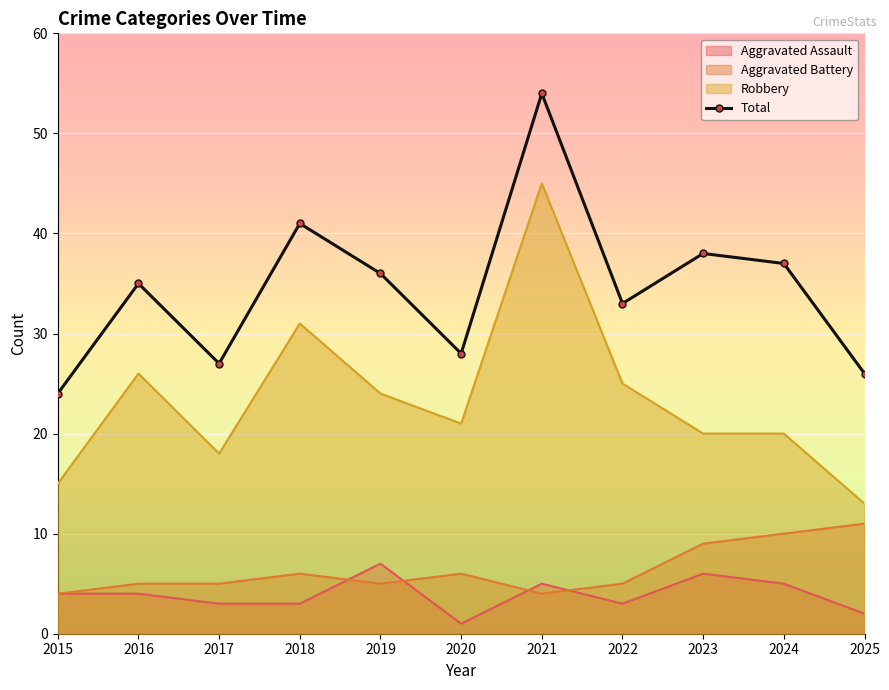

What value does the data have at 2018?

41